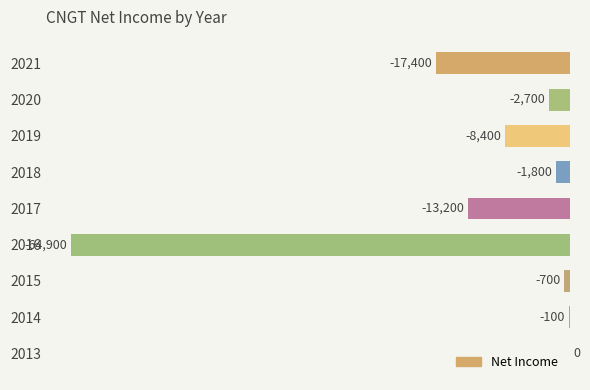

Are the bars horizontal?

Yes